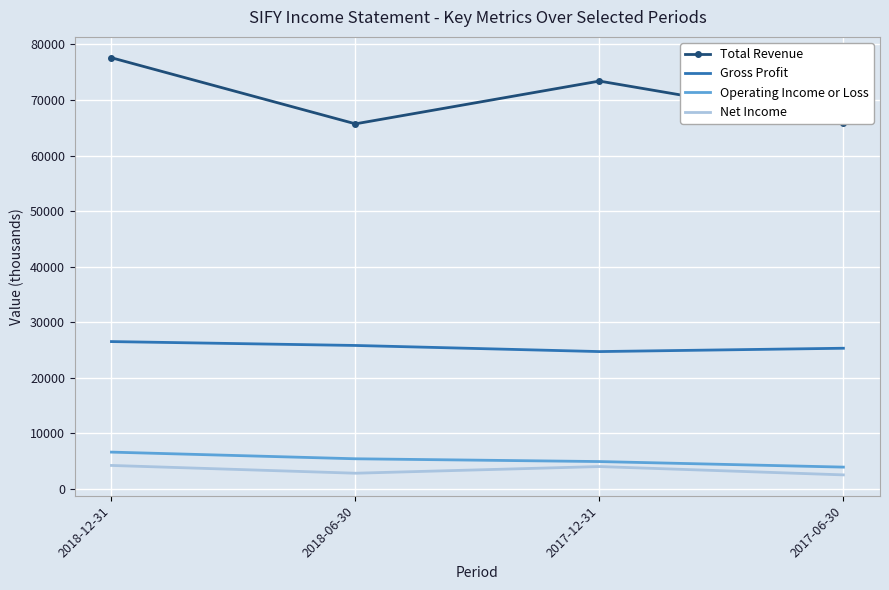

The value of Operating Income or Loss at 2018-06-30 is 1847. True or false?

False